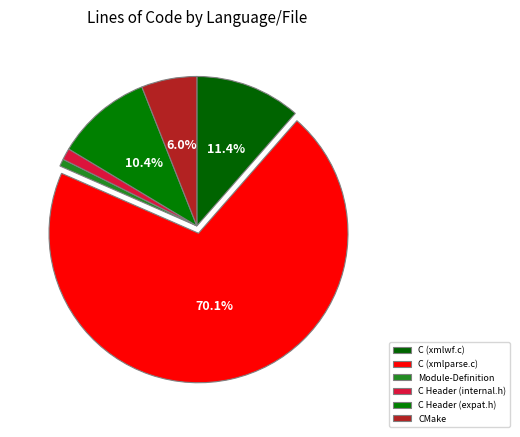

Which slice represents more than half of the pie?

C (xmlparse.c)